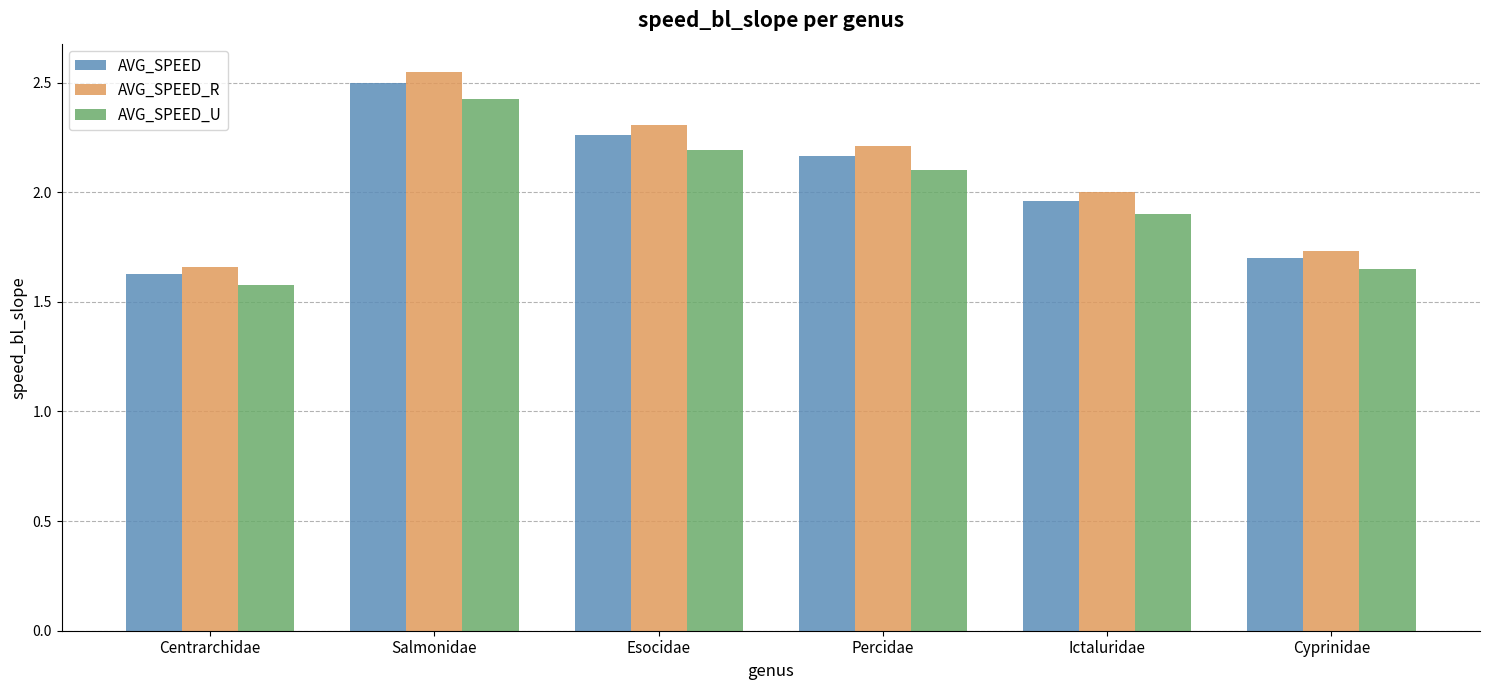

Rank the series by their average value, from lowest to highest.

AVG_SPEED_U, AVG_SPEED, AVG_SPEED_R